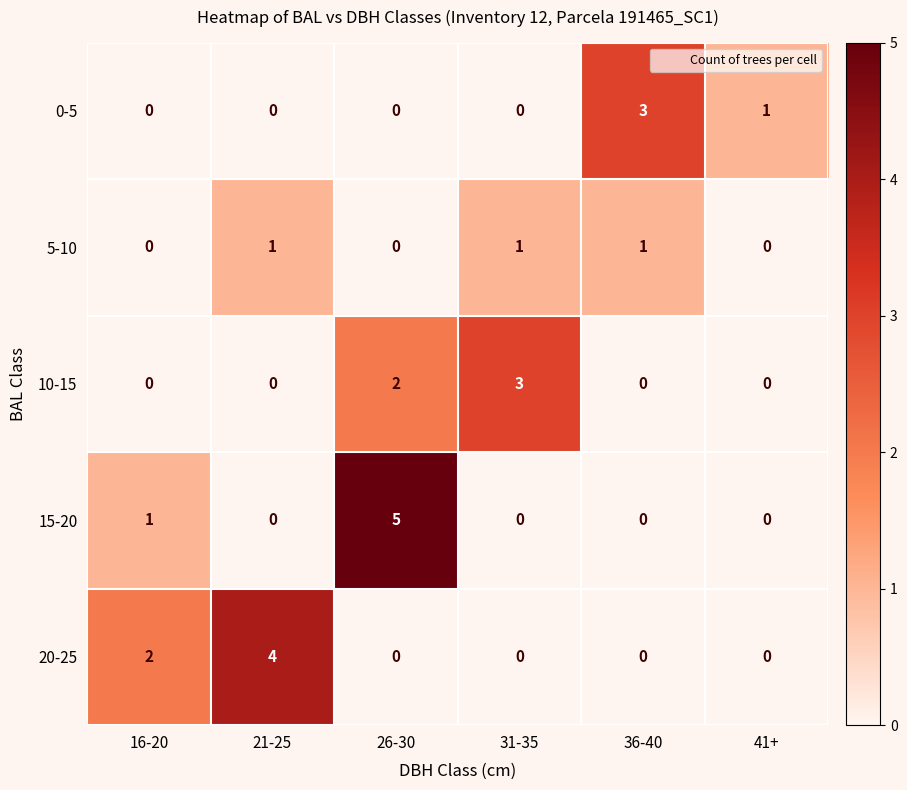

Reading left to right, transcribe all the data shown in this chart.

0-5: 16-20=0	21-25=0	26-30=0	31-35=0	36-40=3	41+=1
5-10: 16-20=0	21-25=1	26-30=0	31-35=1	36-40=1	41+=0
10-15: 16-20=0	21-25=0	26-30=2	31-35=3	36-40=0	41+=0
15-20: 16-20=1	21-25=0	26-30=5	31-35=0	36-40=0	41+=0
20-25: 16-20=2	21-25=4	26-30=0	31-35=0	36-40=0	41+=0